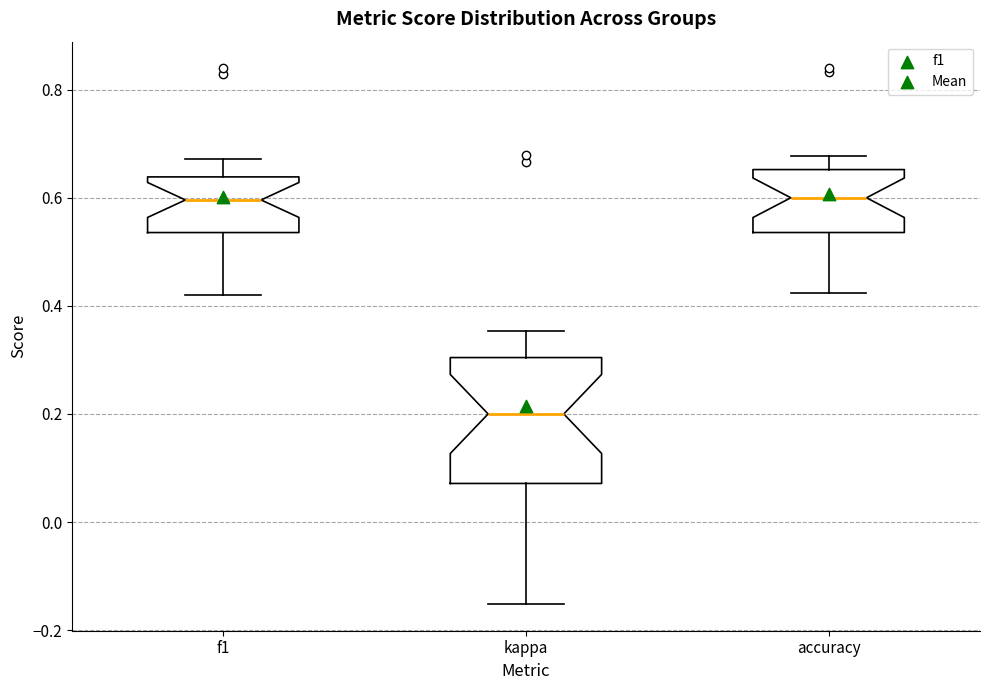

Comparing the boxes themselves (not the whiskers), which one is the tallest?

kappa